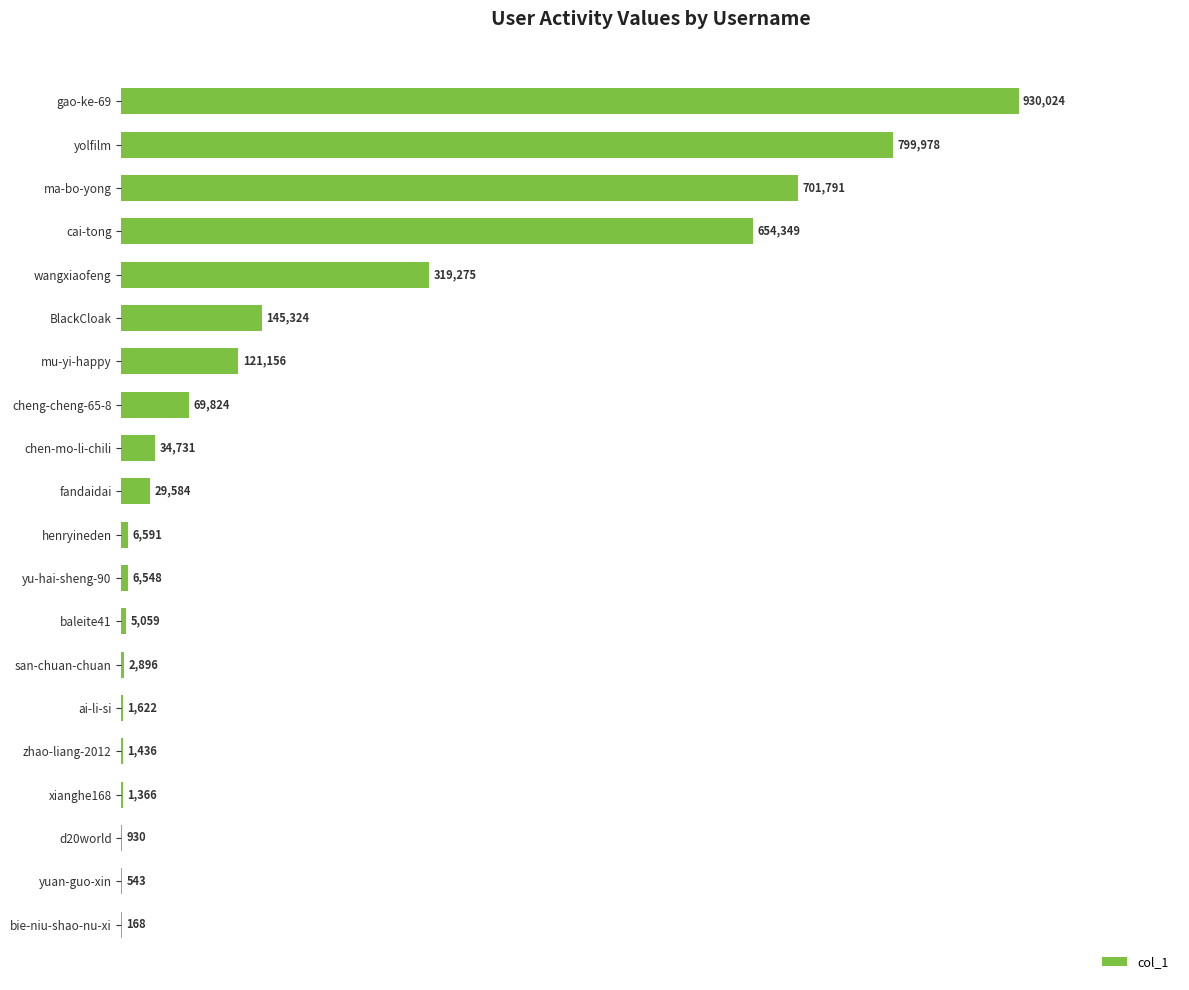

Are the bars horizontal?

Yes